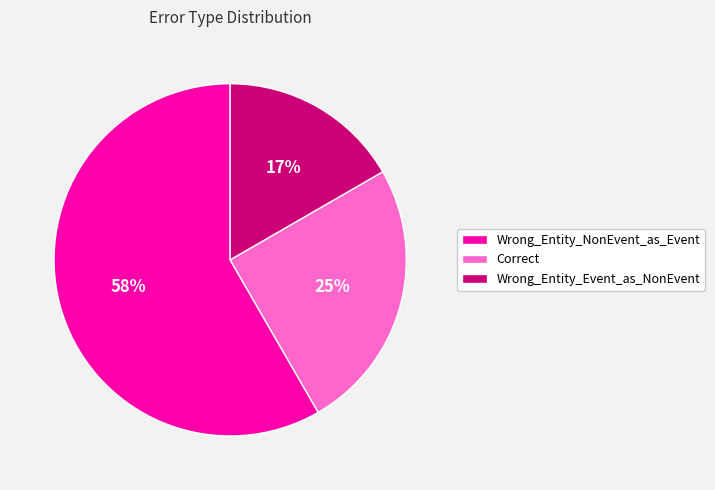

Is there a majority slice in this chart?

Yes